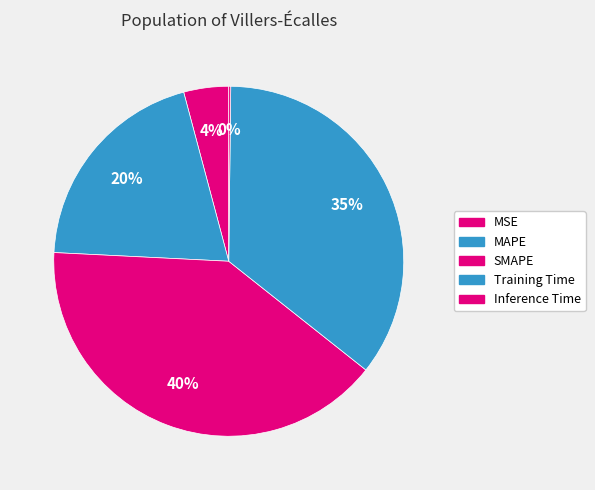

Which slice is the largest?

SMAPE